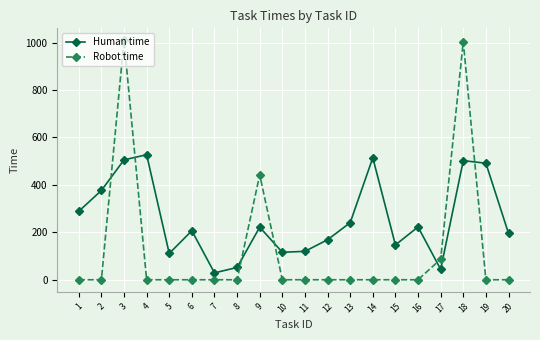

Which series has the widest spread of values?

Robot time